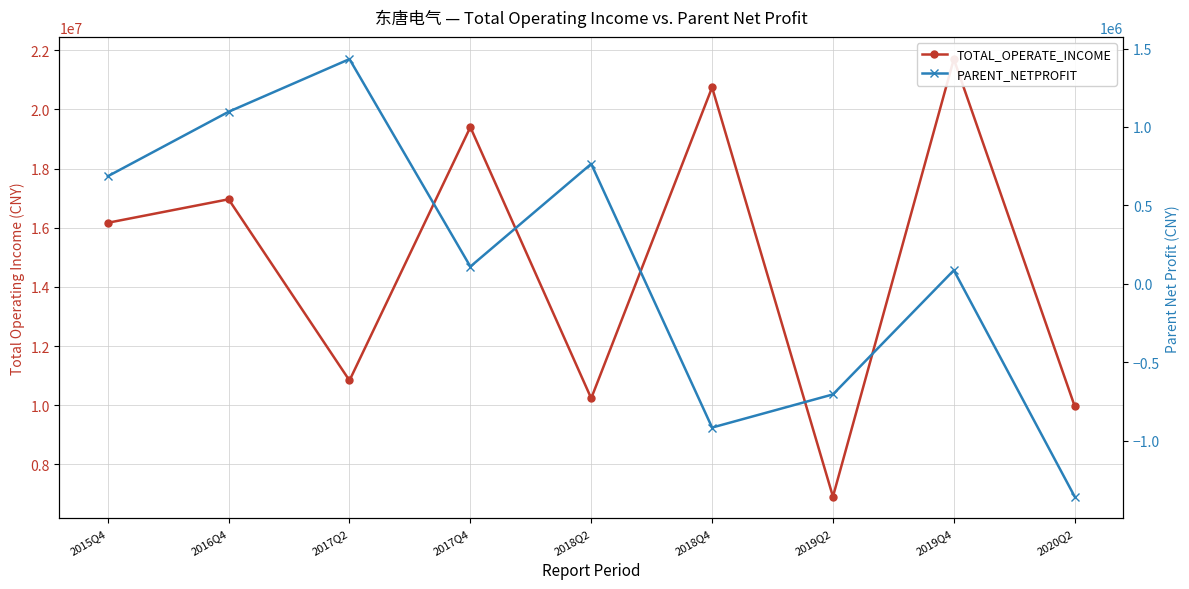

What is the sum of the PARENT_NETPROFIT values at 2019Q2 and 2017Q2?

727902.0